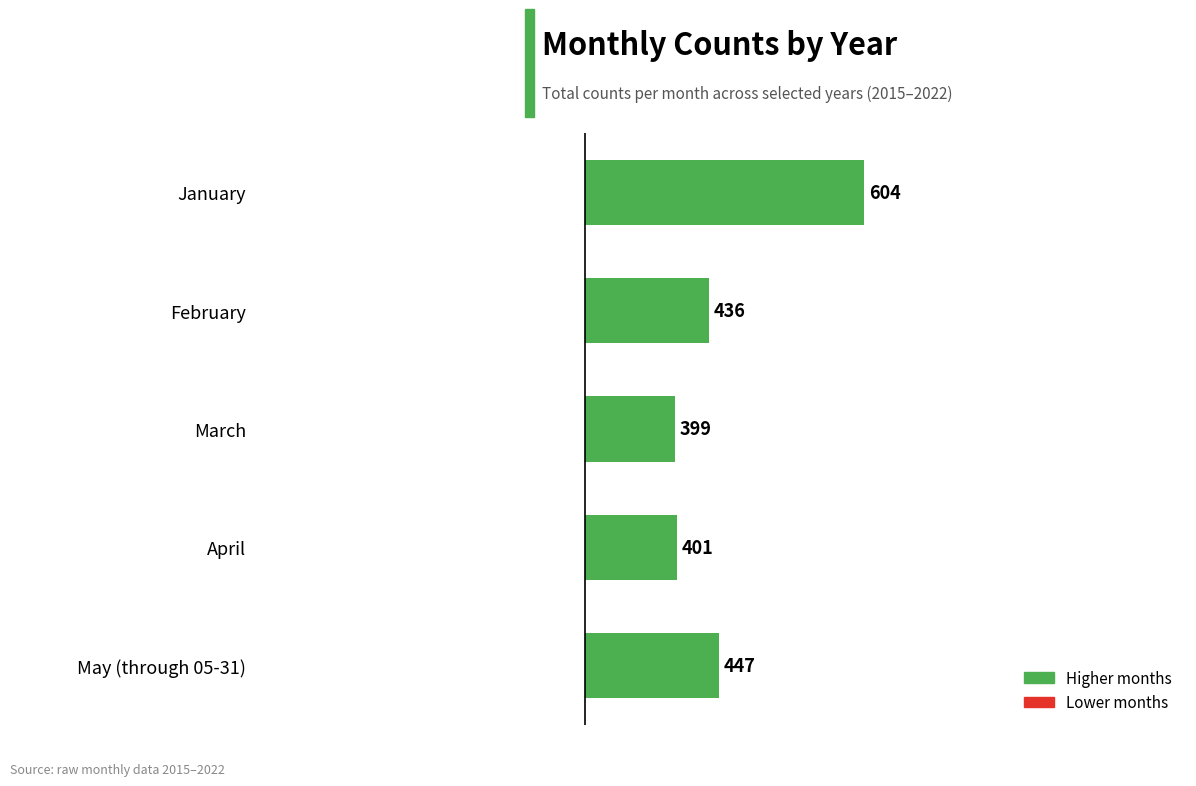

How many bars are there in total?

5